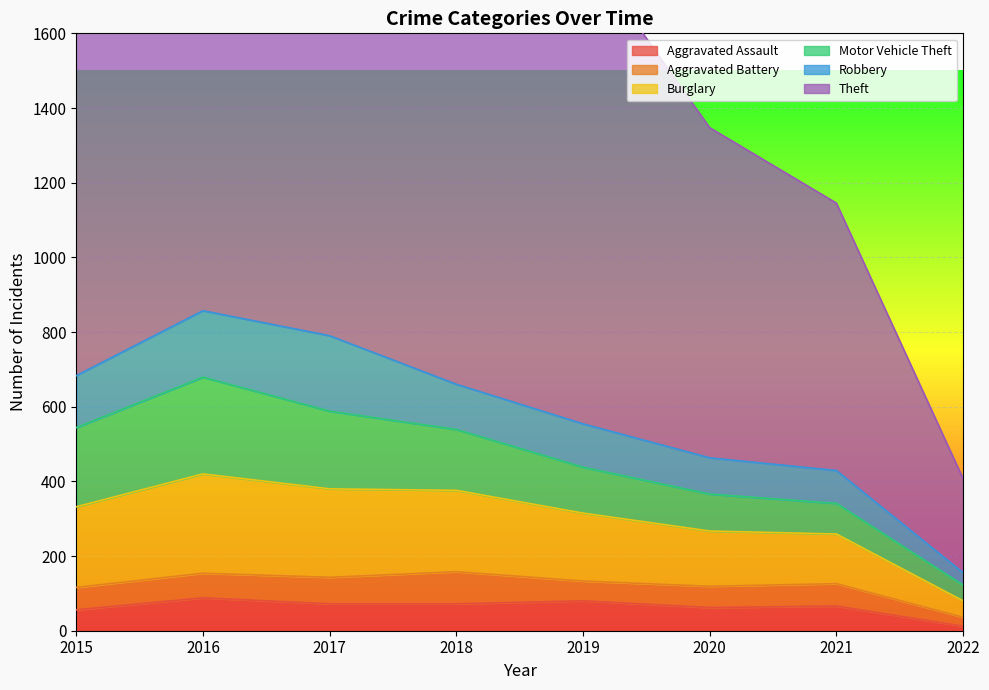

What is the value of the Aggravated Assault point at the 3rd from the left?

72